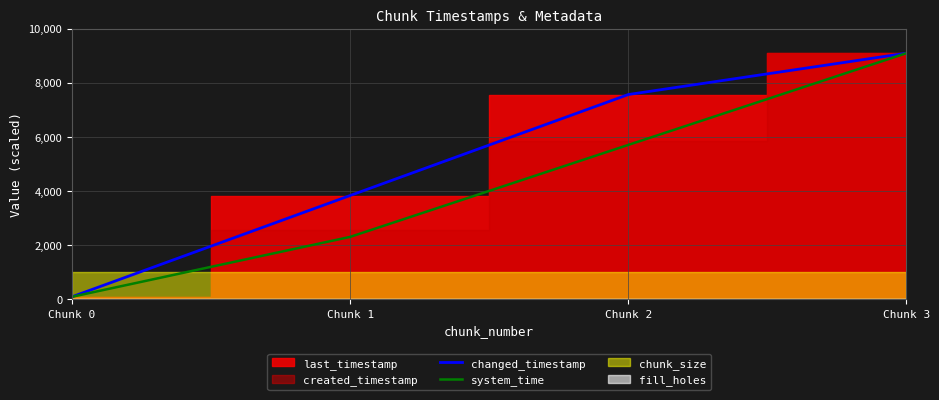

Which category has the highest value across all series?

Chunk 3